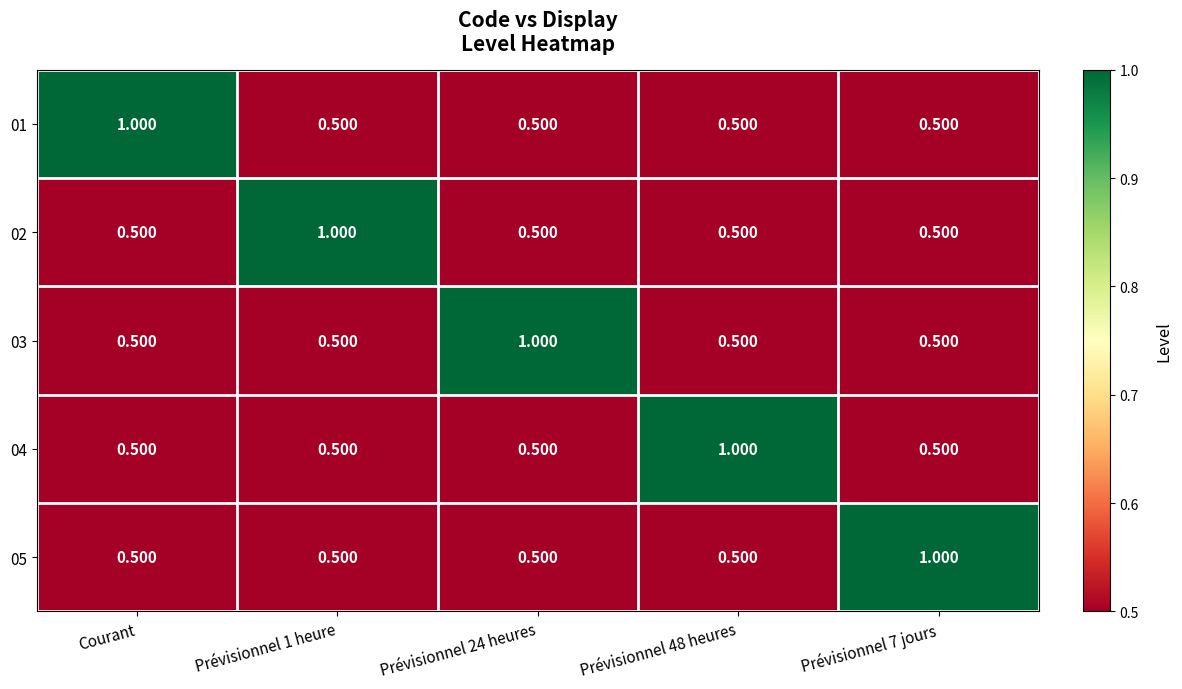

Is the value of 05 at Prévisionnel 7 jours greater than the value of 02 at Prévisionnel 7 jours?

Yes